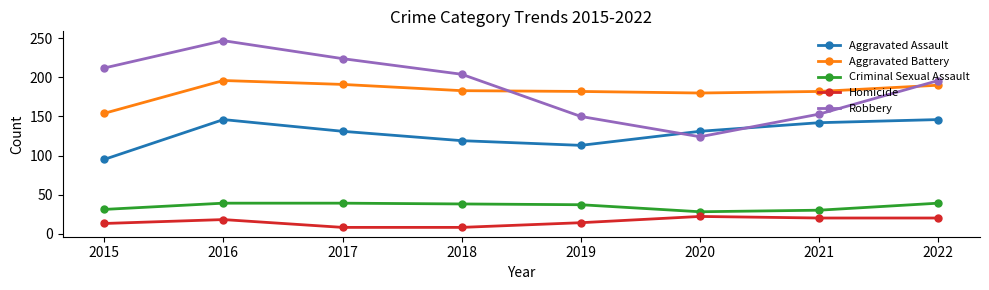

True or false: Robbery has a value of 212 at 2015.

True